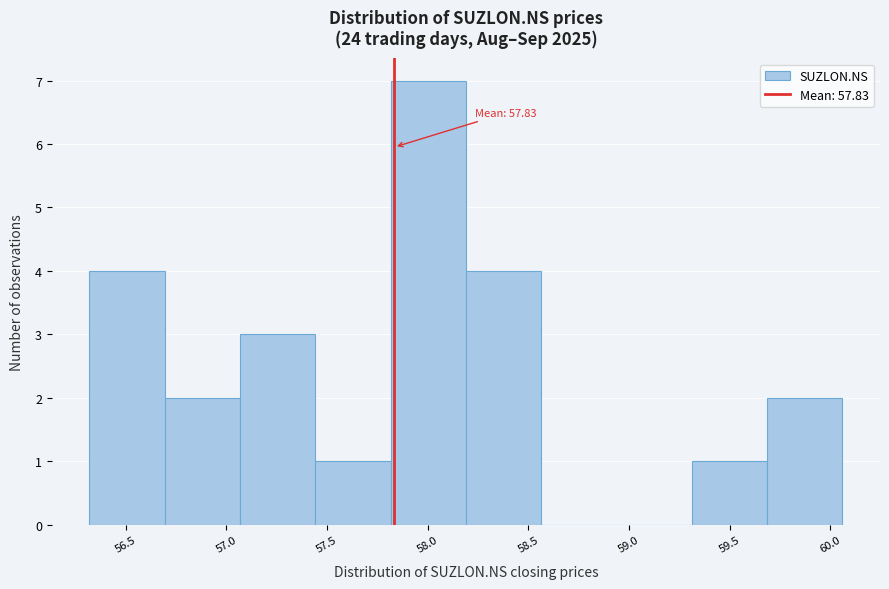

Which range on the x-axis has the tallest bar?

57.80 to 58.20